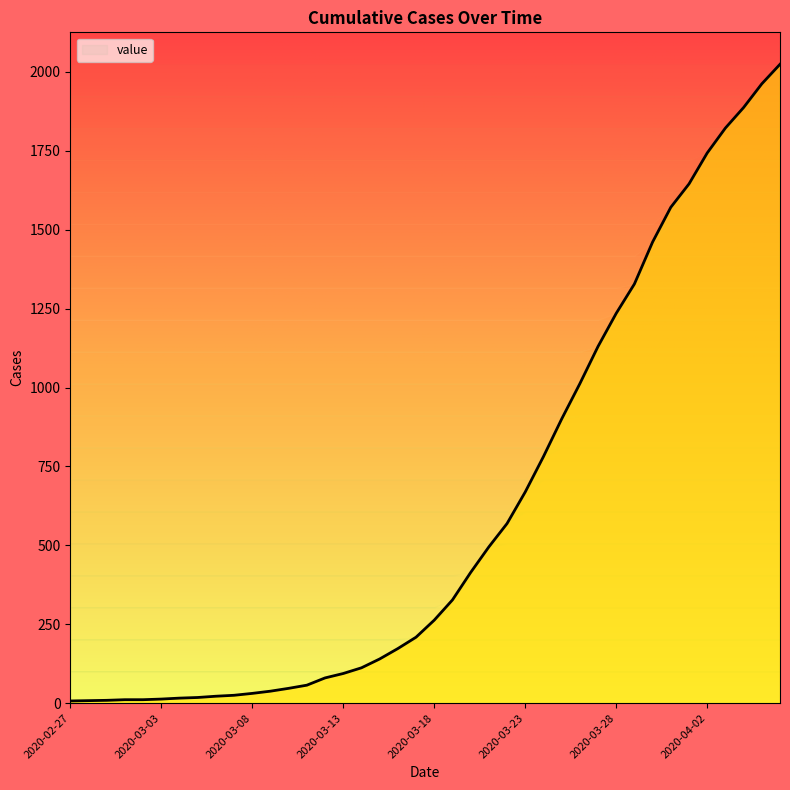

The value at 2020-03-02 is 8. True or false?

False